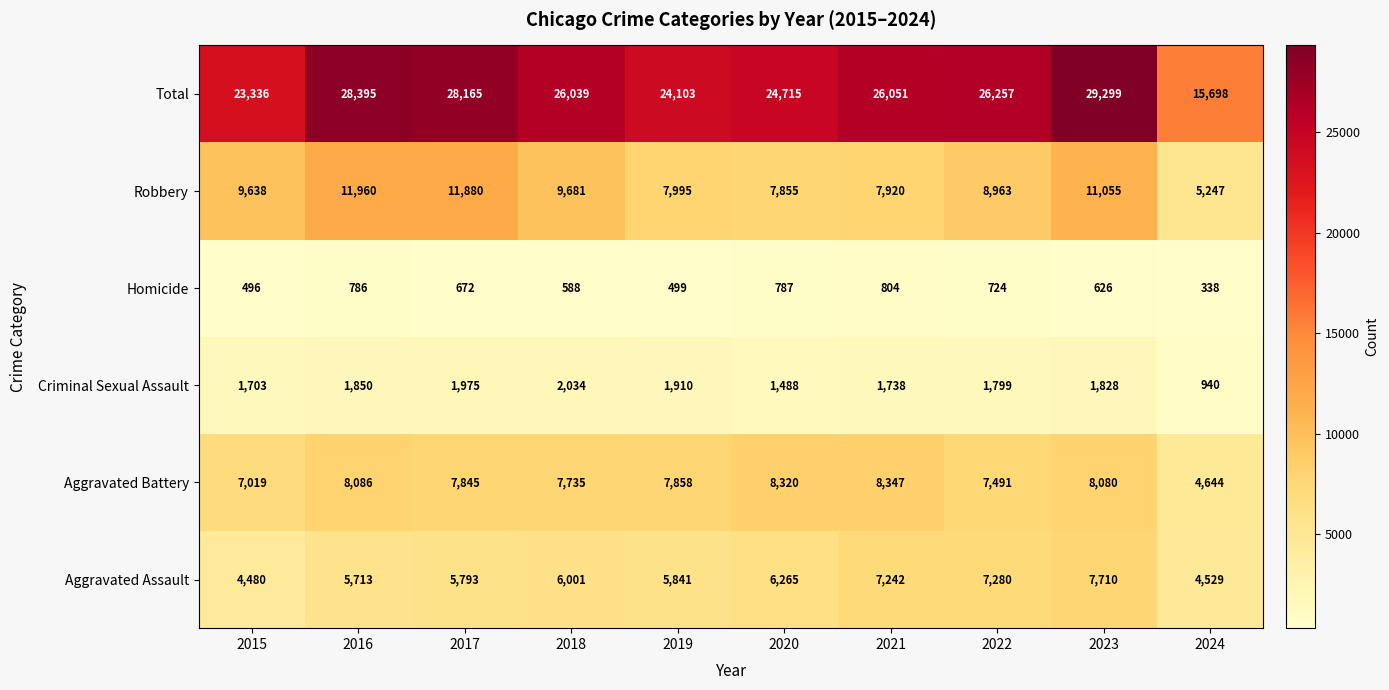

At which label does Aggravated Battery reach its peak?

2021